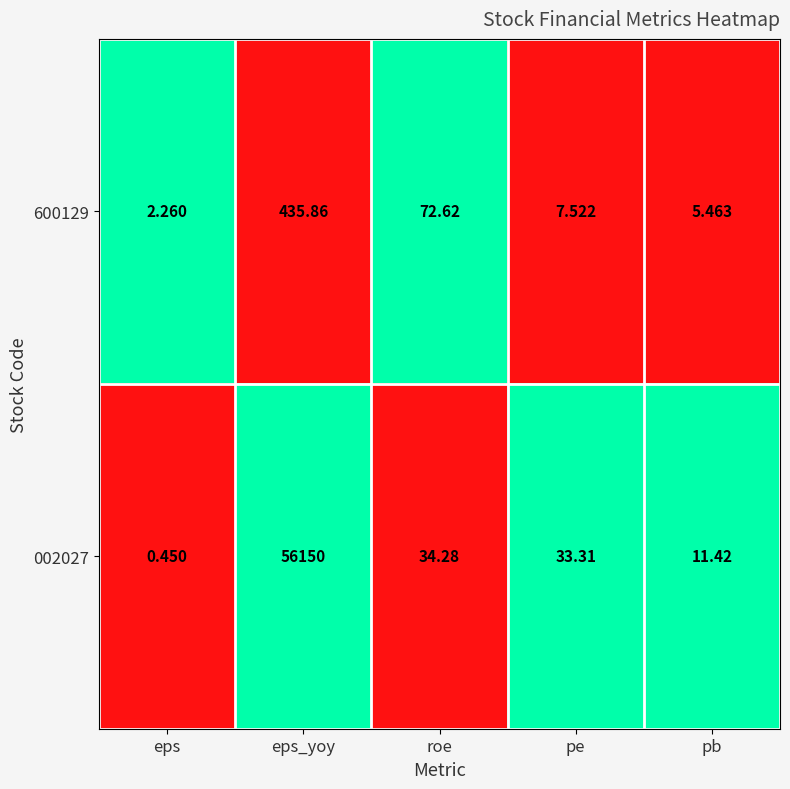

Rank the series by their maximum value, from highest to lowest.

002027, 600129